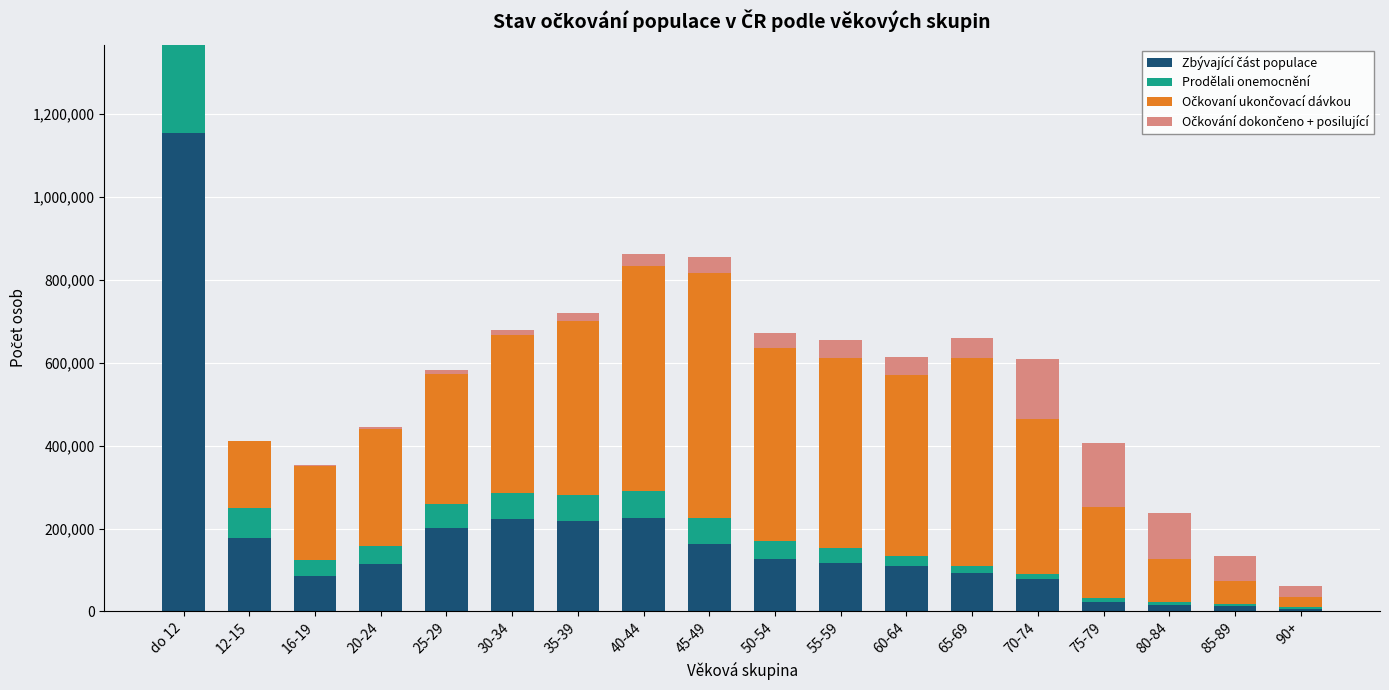

At which category is the sum across all series the highest?

do 12